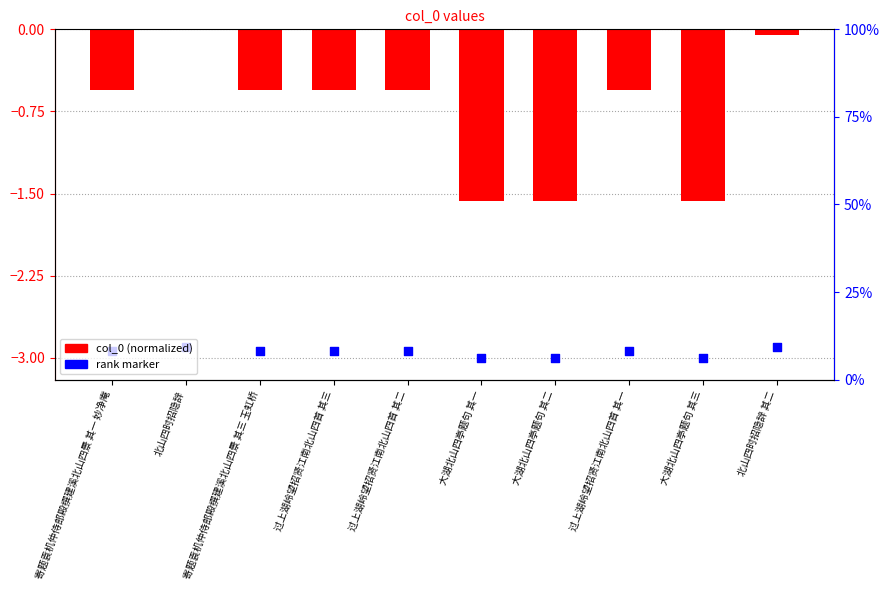

Is the value of rank marker at 大湖北山四亭题句 其三 greater than the value of col_0 (normalized) at 大湖北山四亭题句 其三?

No